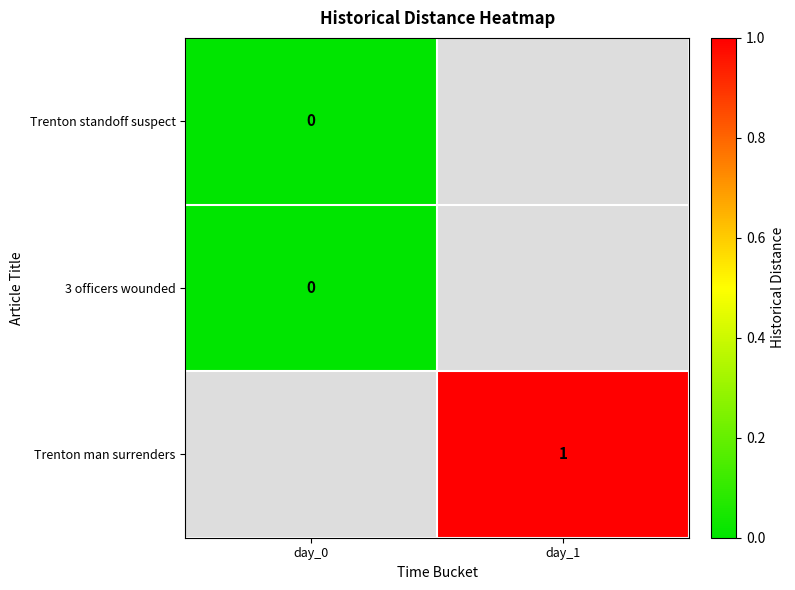

True or false: Trenton man surrenders has a value of 1 at day_1.

True